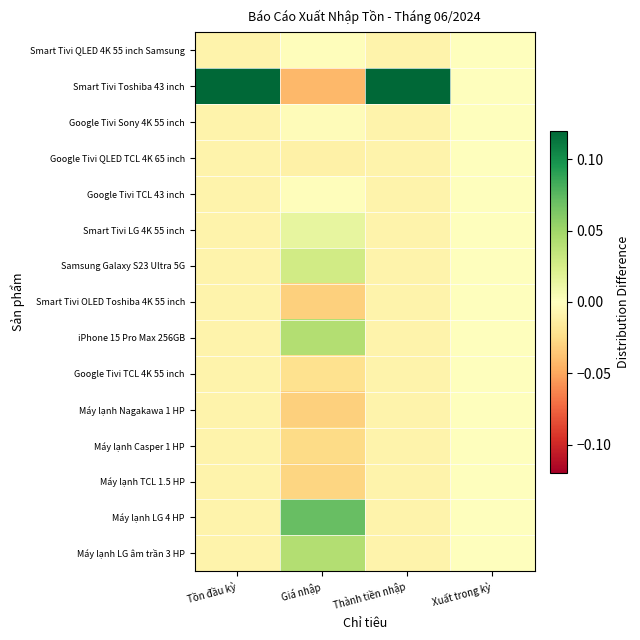

Which series has the largest range (max minus min)?

Smart Tivi Toshiba 43 inch